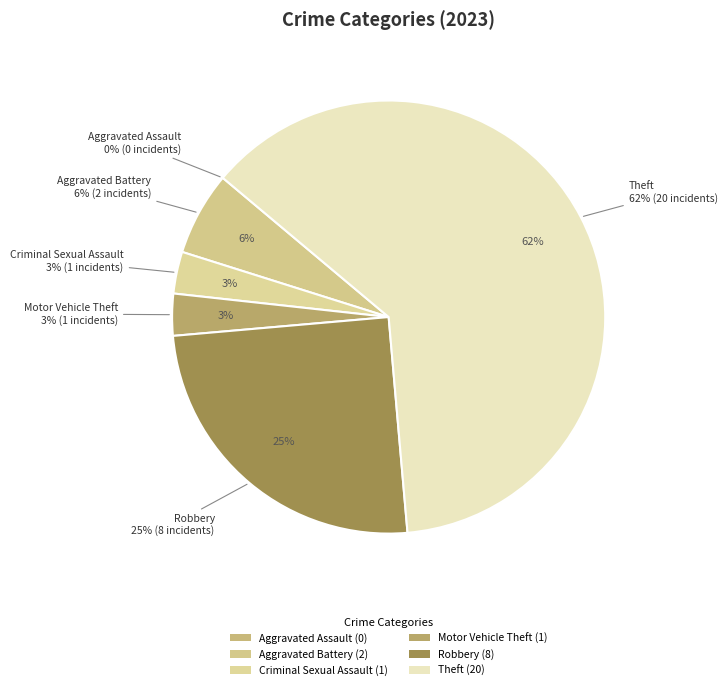

Which has a higher value, Motor Vehicle Theft or Theft?

Theft